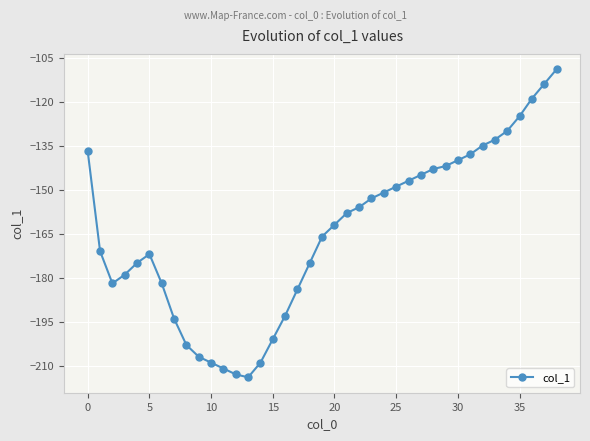

True or false: there are more than 1 points higher than both neighbors.

False